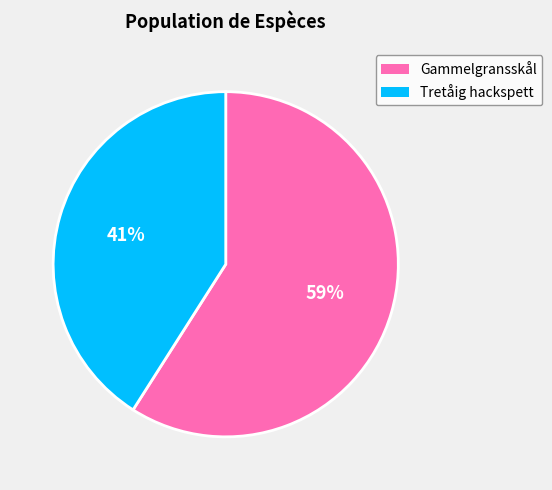

To the nearest percent, what is the difference between the largest and smallest slice percentages?

18%